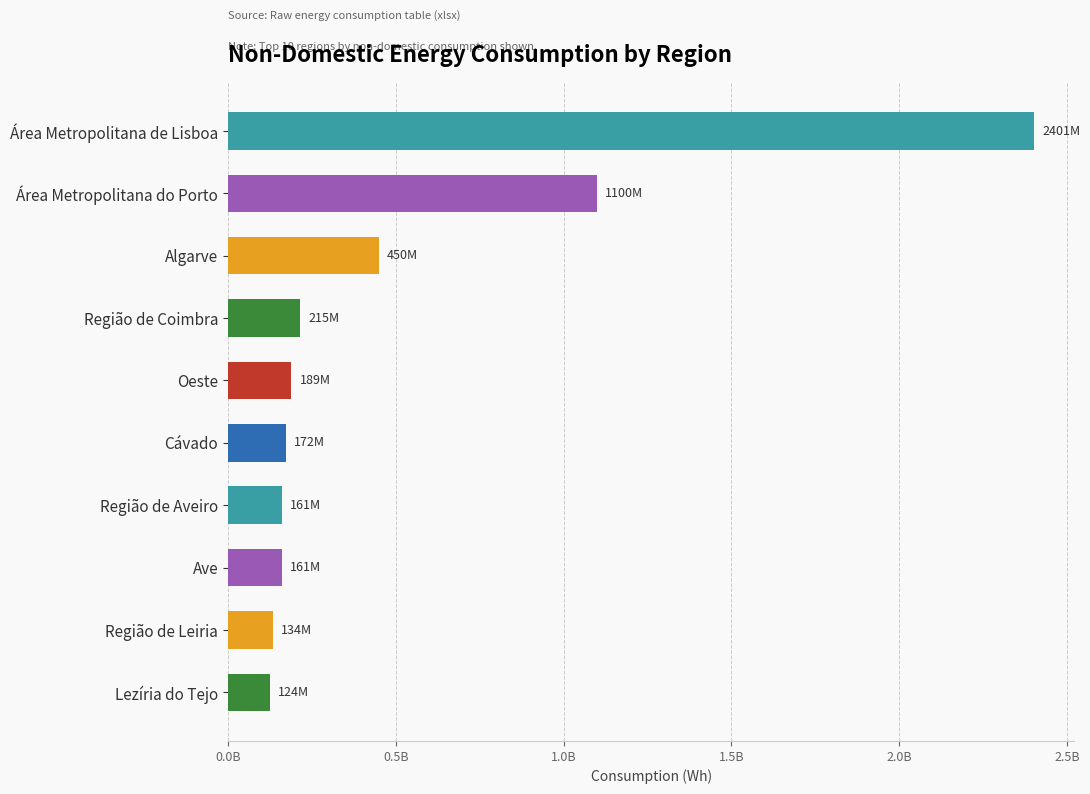

What is the average value?

510649079